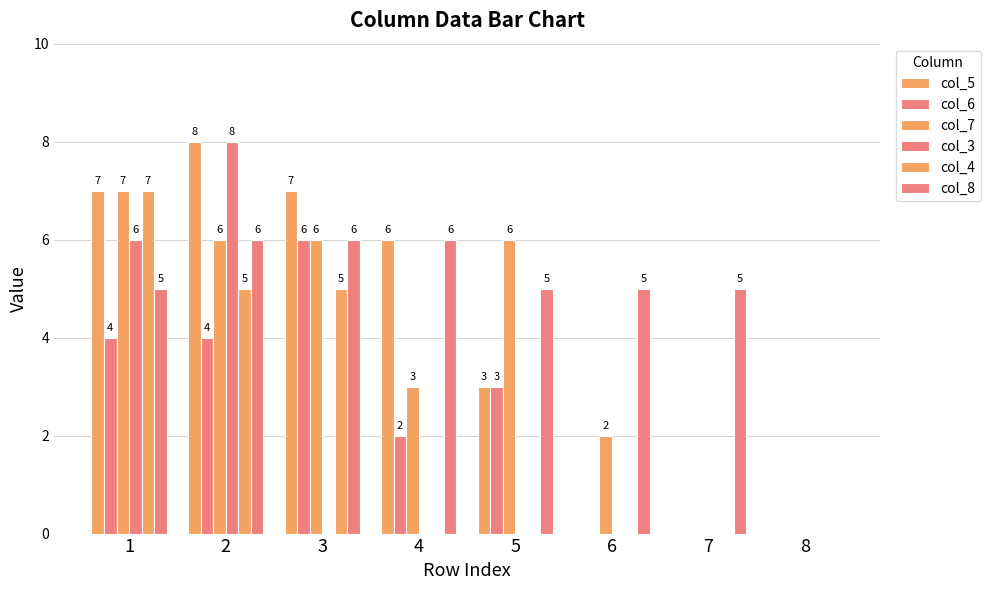

Are the bars grouped side by side (vs. stacked)?

Yes